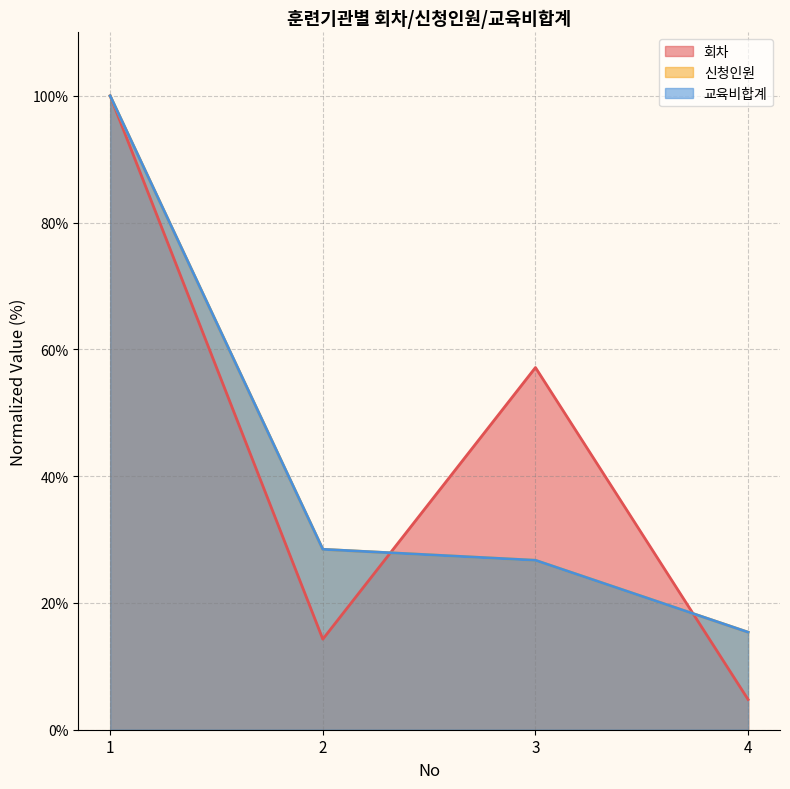

True or false: 교육비합계 and 신청인원 intersect in this chart.

False